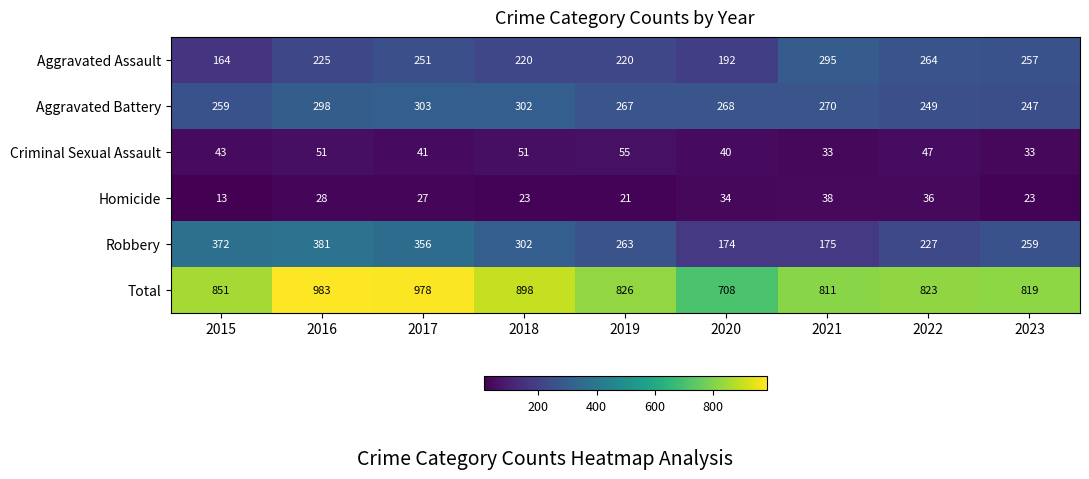

Which series has the largest range (max minus min)?

Total